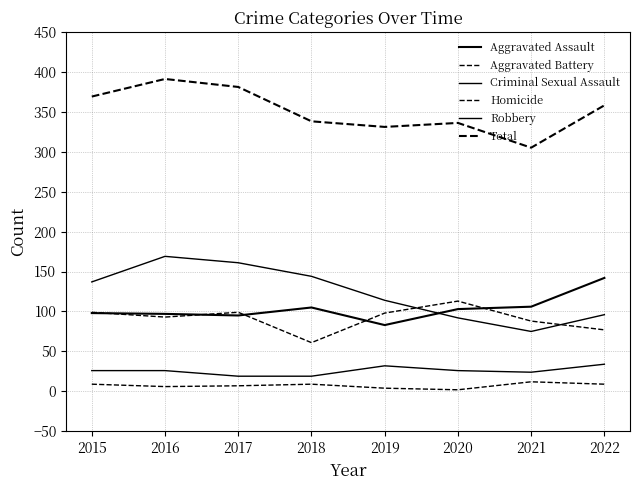

What is the sum of all Aggravated Battery values?

728